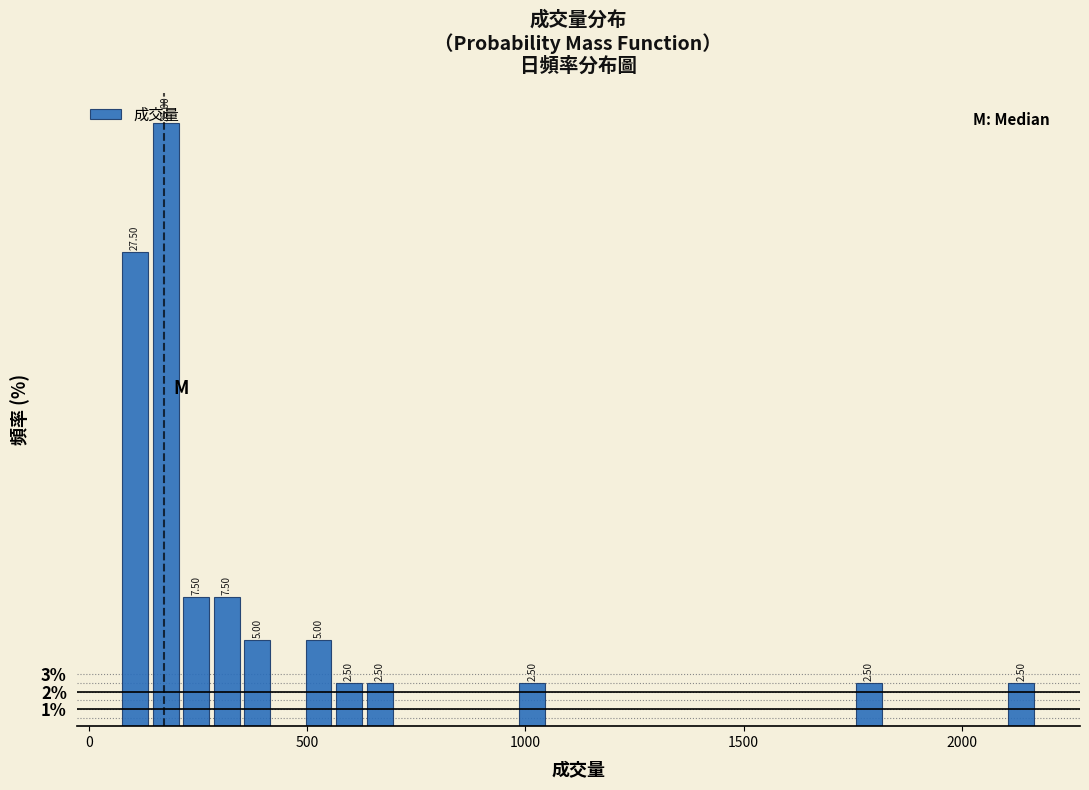

Around what value on the x-axis is the tallest bar? Give the approximate position of its centre, as read against the axis.

200